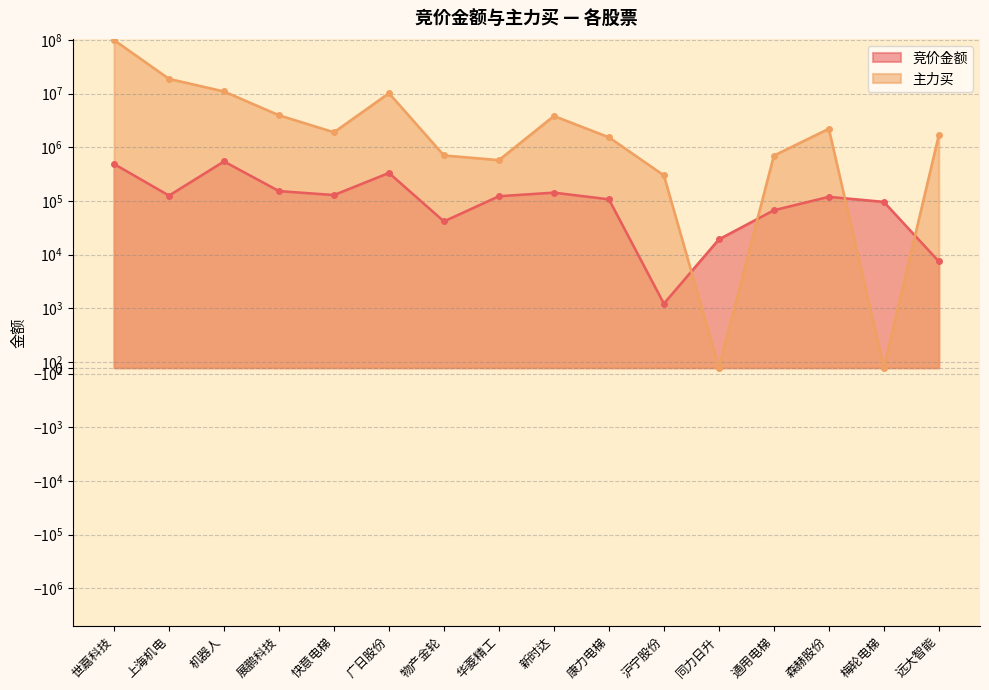

How many intersections are there between 竞价金额 and 主力买?

4